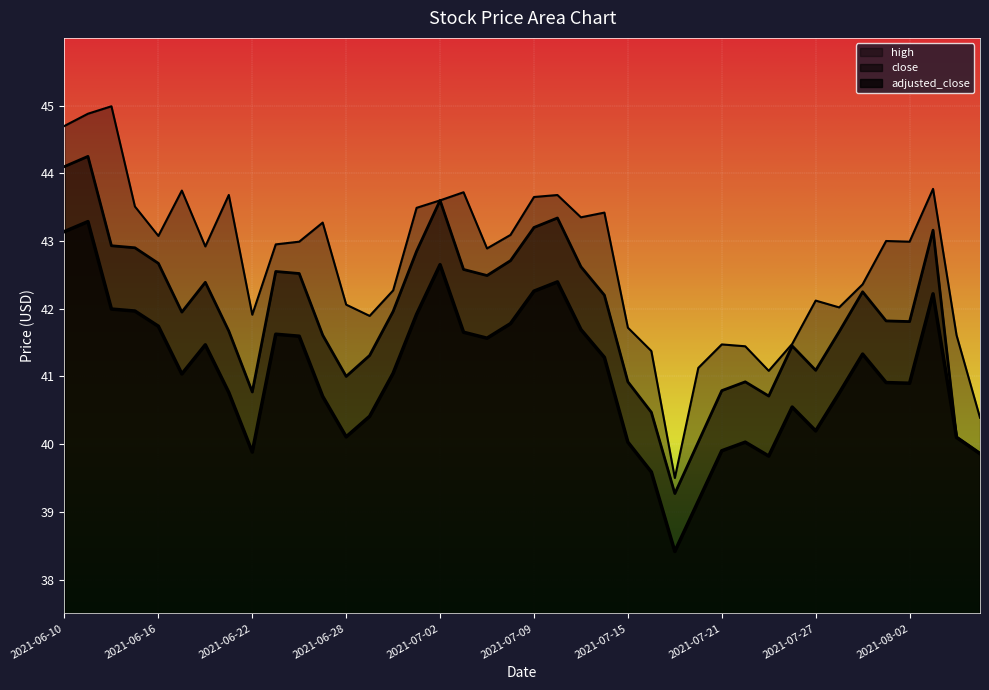

At which category is the sum across all series the highest?

2021-06-11